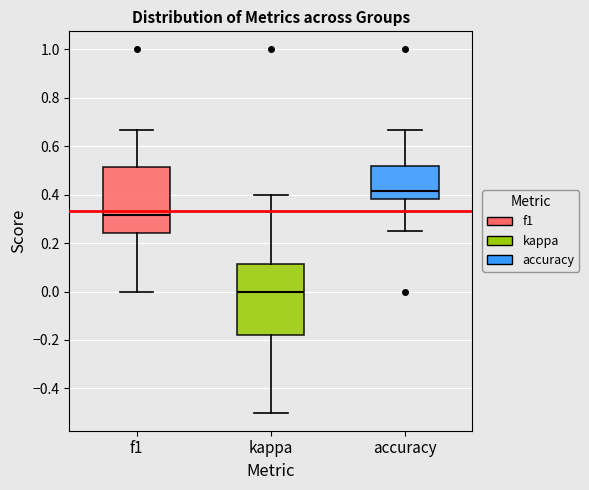

Which box has the lowest median line?

kappa